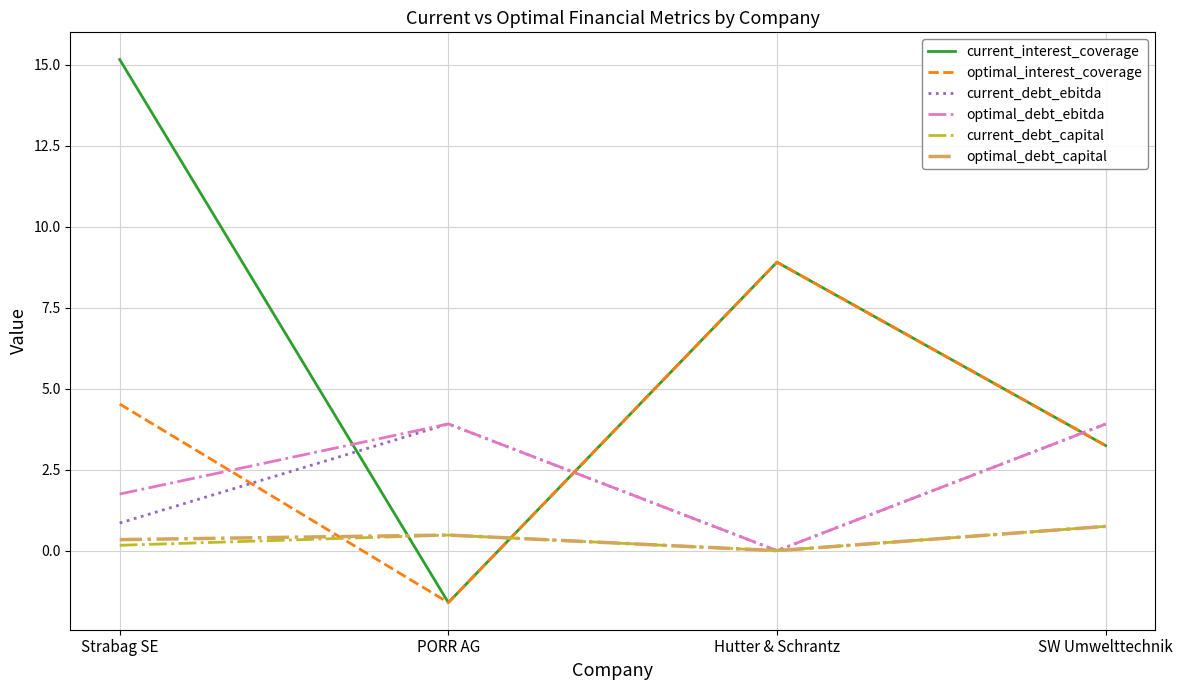

What is the sum of all optimal_debt_capital values?

1.6